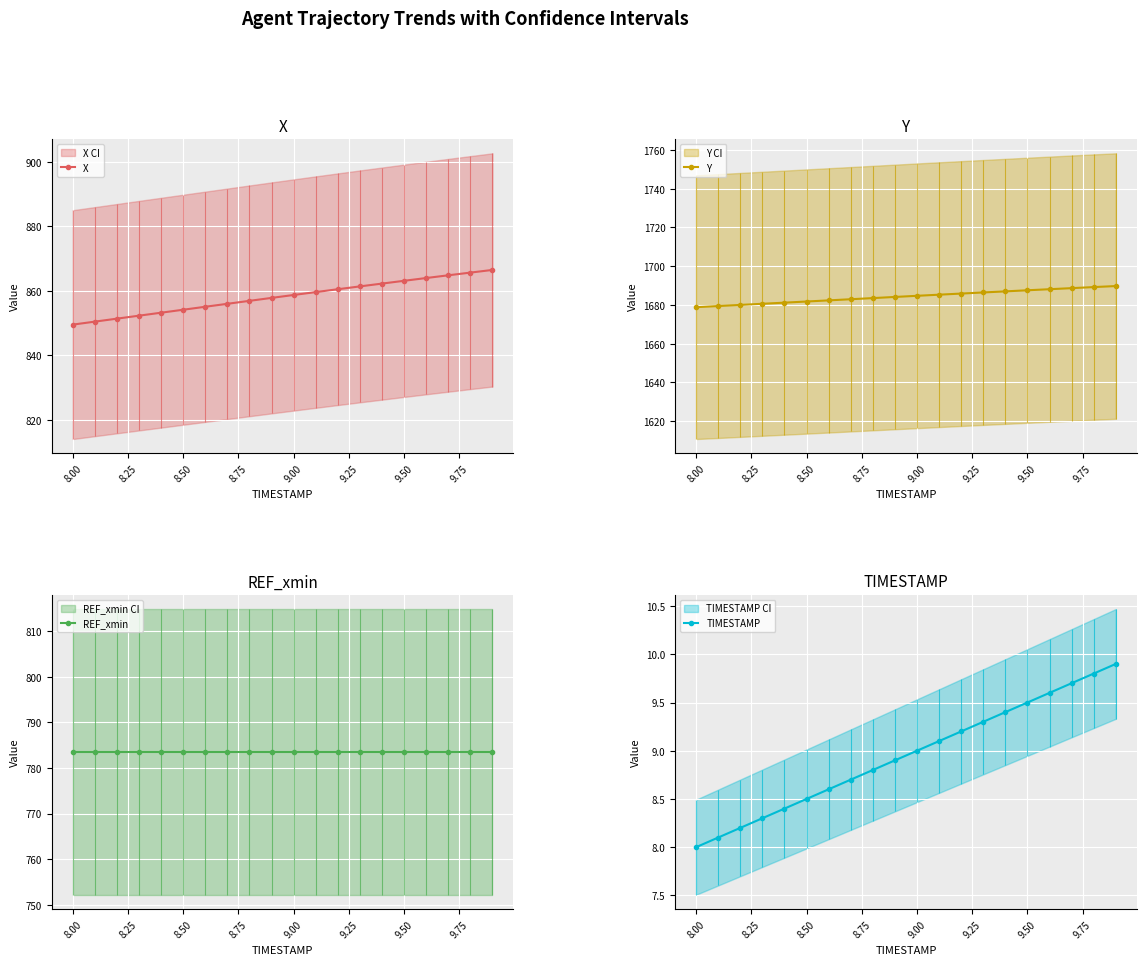

Between 9.25 and 15, which series saw the biggest shift?

X